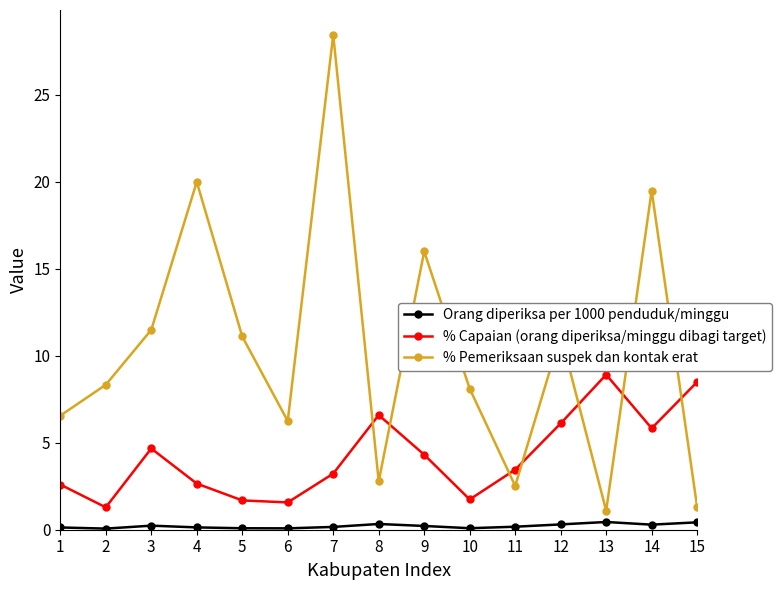

The Orang diperiksa per 1000 penduduk/minggu series shows 0.1 at 10. True or false?

True